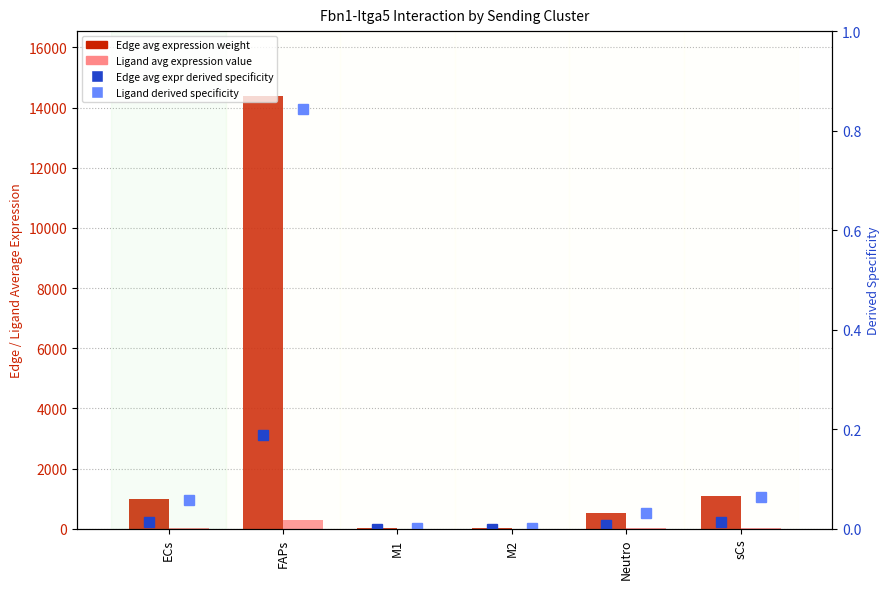

What is the total value across all series at ECs?

1007.4